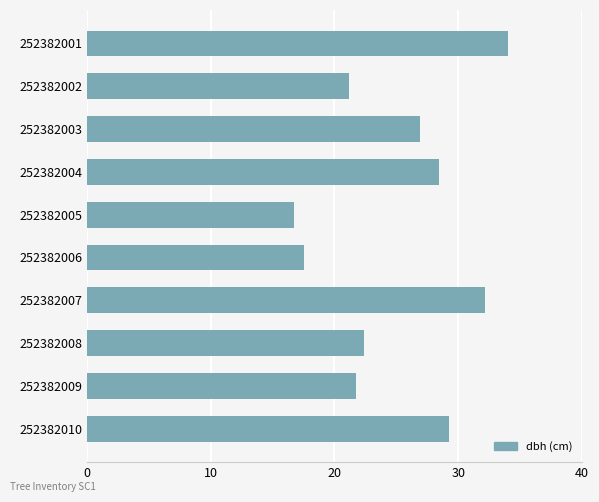

Count the number of categories in the chart.

10